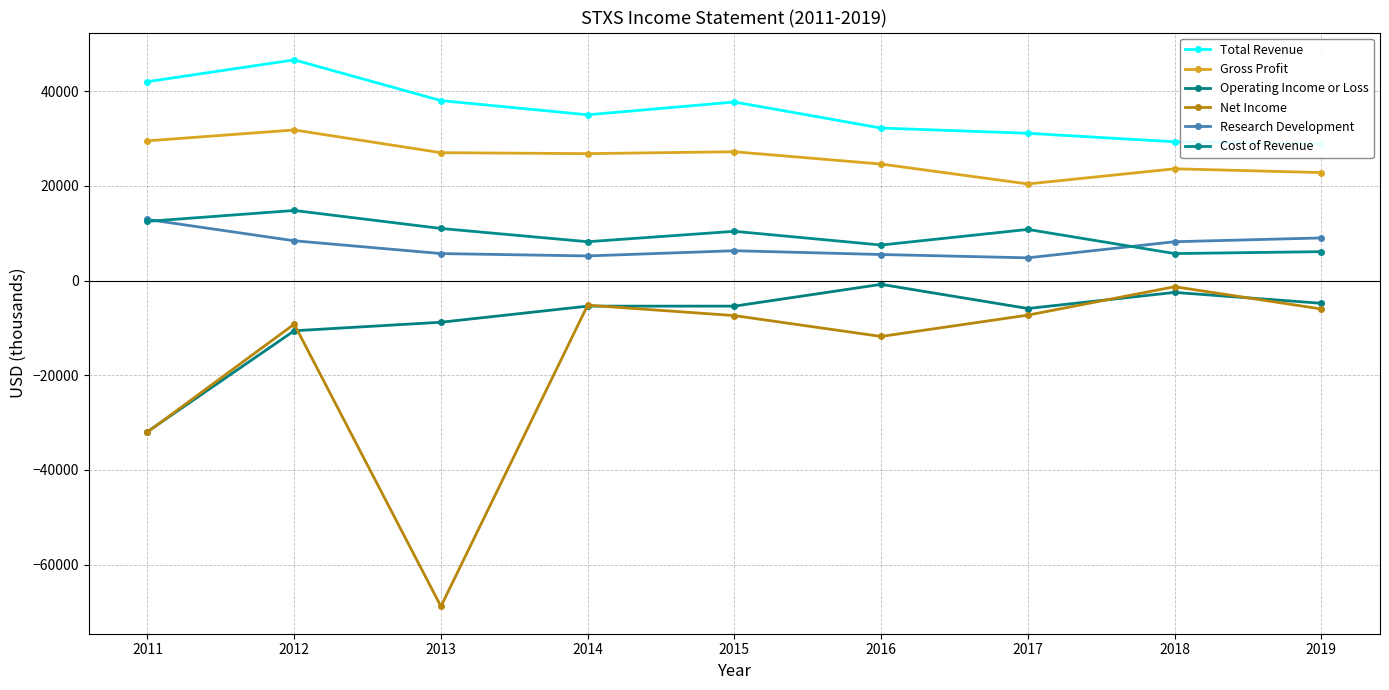

Reading left to right, what are all the values shown in this chart?

Total Revenue: 2011=42000	2012=46600	2013=38000	2014=35000	2015=37700	2016=32200	2017=31100	2018=29300	2019=28900
Gross Profit: 2011=29500	2012=31800	2013=27000	2014=26800	2015=27200	2016=24600	2017=20400	2018=23600	2019=22800
Operating Income or Loss: 2011=-31900	2012=-10600	2013=-8800	2014=-5400	2015=-5400	2016=-800	2017=-5900	2018=-2500	2019=-4800
Net Income: 2011=-32000	2012=-9200	2013=-68800	2014=-5200	2015=-7400	2016=-11800	2017=-7300	2018=-1300	2019=-6000
Research Development: 2011=12900	2012=8400	2013=5700	2014=5200	2015=6300	2016=5500	2017=4800	2018=8200	2019=9000
Cost of Revenue: 2011=12500	2012=14800	2013=11000	2014=8200	2015=10400	2016=7500	2017=10800	2018=5700	2019=6100